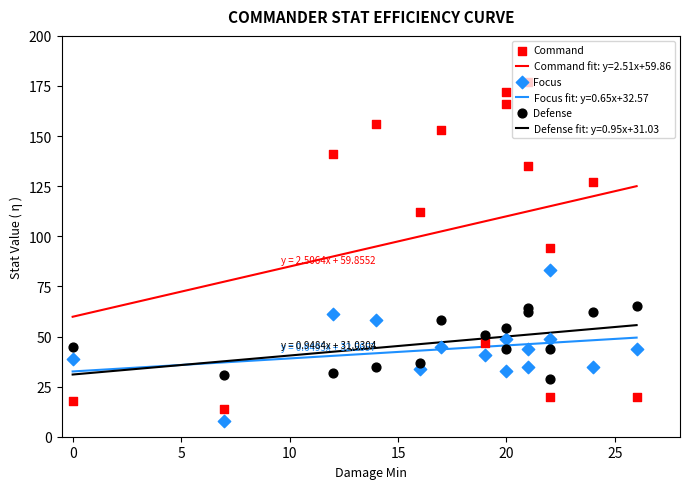

True or false: Command fit: y=2.51x+59.86 and Defense fit: y=0.95x+31.03 cross at least once.

False